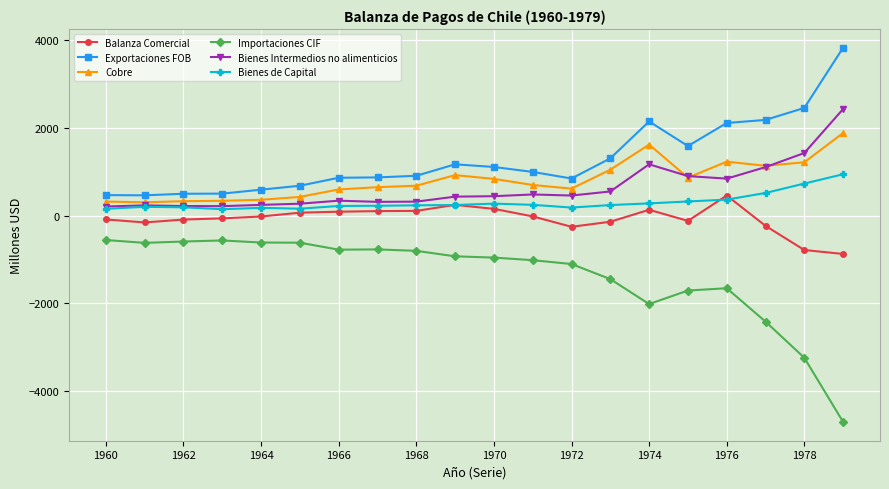

Which series has the largest range (max minus min)?

Importaciones CIF